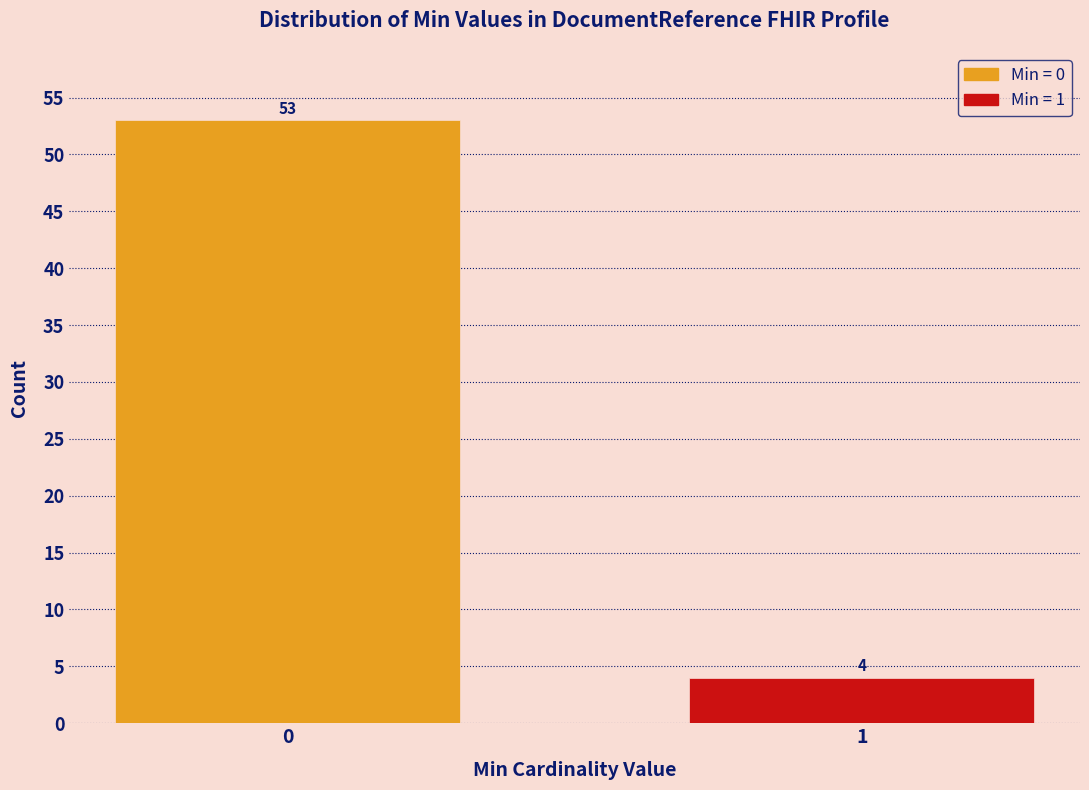

Reading left to right, extract all data points from this chart.

53	4